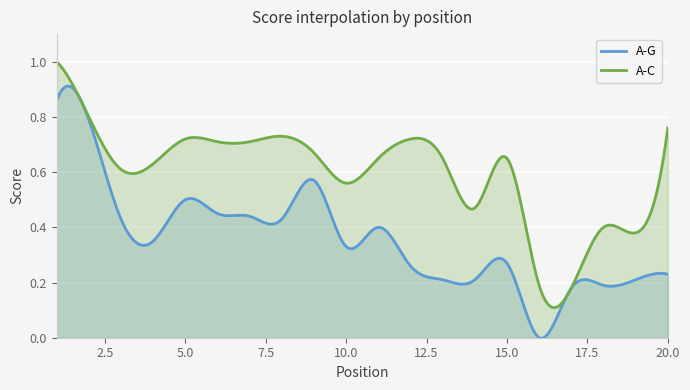

Rank the categories by A-G value from lowest to highest.

16, 17, 18, 13, 14, 19, 20, 12, 15, 10, 4, 11, 3, 8, 7, 6, 5, 9, 2, 1